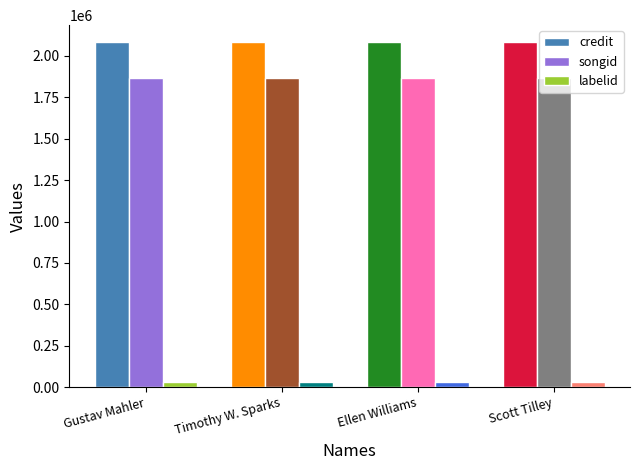

Reading left to right, transcribe all the data shown in this chart.

credit: Gustav Mahler=2081572	Timothy W. Sparks=2081572	Ellen Williams=2081572	Scott Tilley=2081572
songid: Gustav Mahler=1865013	Timothy W. Sparks=1865013	Ellen Williams=1865013	Scott Tilley=1865013
labelid: Gustav Mahler=29926	Timothy W. Sparks=29926	Ellen Williams=29926	Scott Tilley=29926